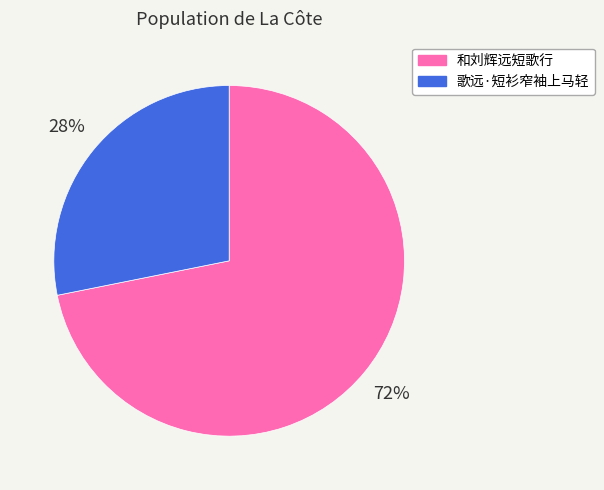

Count the number of slices in the pie.

2